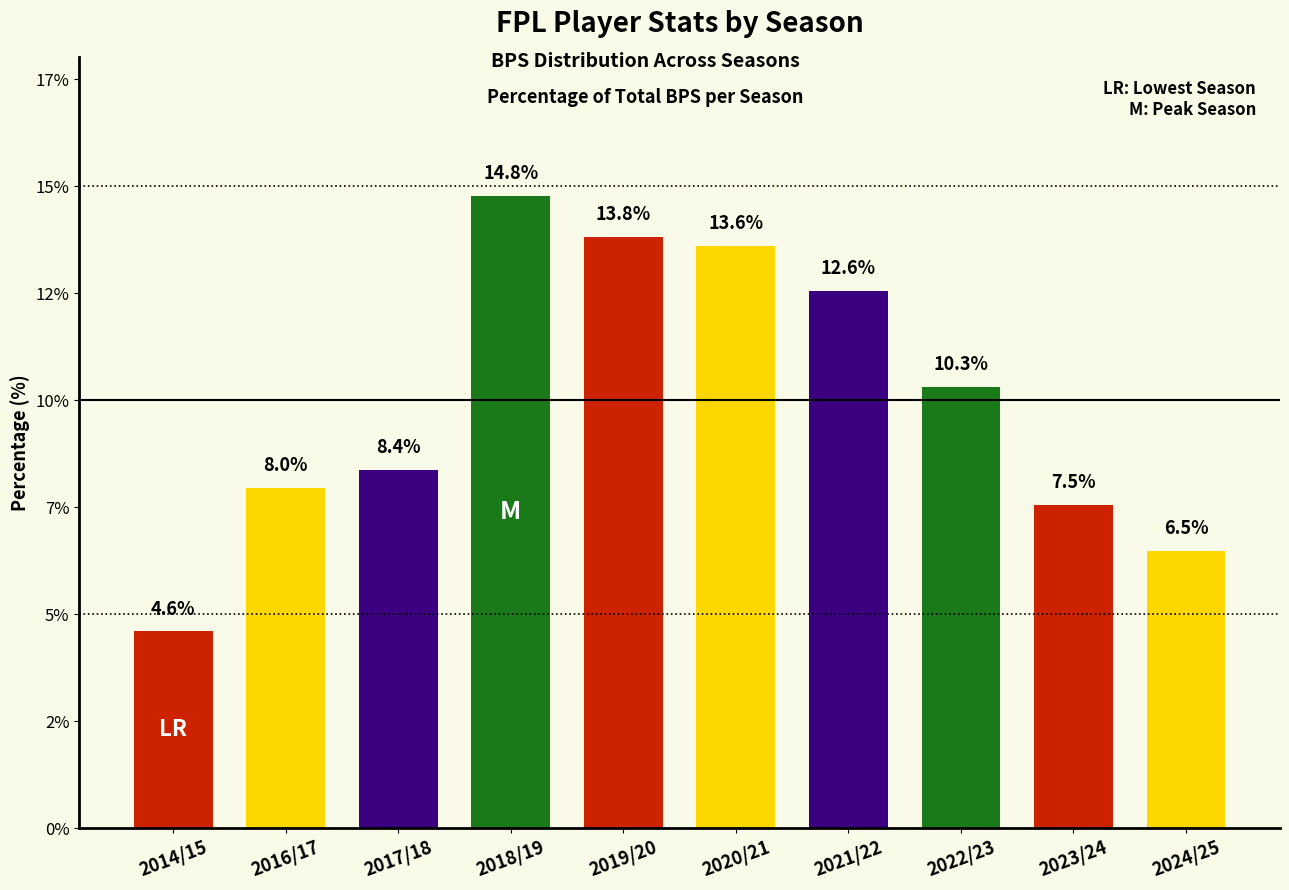

Rank the categories by value from lowest to highest.

2014/15, 2024/25, 2023/24, 2016/17, 2017/18, 2022/23, 2021/22, 2020/21, 2019/20, 2018/19